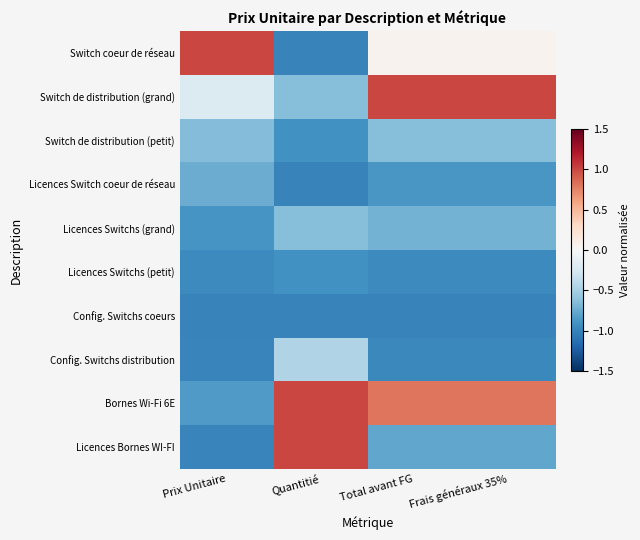

Reading left to right, transcribe all the data shown in this chart.

Switch coeur de réseau: Prix Unitaire=1.0	Quantitié=-1.0	Total avant FG=0.1	Frais généraux 35%=0.1
Switch de distribution (grand): Prix Unitaire=-0.2	Quantitié=-0.6	Total avant FG=1.0	Frais généraux 35%=1.0
Switch de distribution (petit): Prix Unitaire=-0.7	Quantitié=-0.9	Total avant FG=-0.6	Frais généraux 35%=-0.6
Licences Switch coeur de réseau: Prix Unitaire=-0.7	Quantitié=-1.0	Total avant FG=-0.9	Frais généraux 35%=-0.9
Licences Switchs (grand): Prix Unitaire=-0.9	Quantitié=-0.6	Total avant FG=-0.7	Frais généraux 35%=-0.7
Licences Switchs (petit): Prix Unitaire=-1.0	Quantitié=-0.9	Total avant FG=-0.9	Frais généraux 35%=-0.9
Config. Switchs coeurs: Prix Unitaire=-1.0	Quantitié=-1.0	Total avant FG=-1.0	Frais généraux 35%=-1.0
Config. Switchs distribution: Prix Unitaire=-1.0	Quantitié=-0.4	Total avant FG=-1.0	Frais généraux 35%=-1.0
Bornes Wi-Fi 6E: Prix Unitaire=-0.8	Quantitié=1.0	Total avant FG=0.8	Frais généraux 35%=0.8
Licences Bornes WI-FI: Prix Unitaire=-1.0	Quantitié=1.0	Total avant FG=-0.8	Frais généraux 35%=-0.8